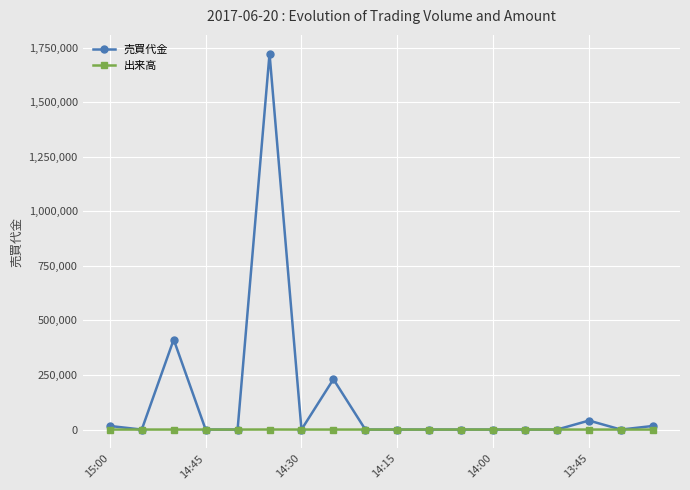

Which series has the largest range (max minus min)?

売買代金